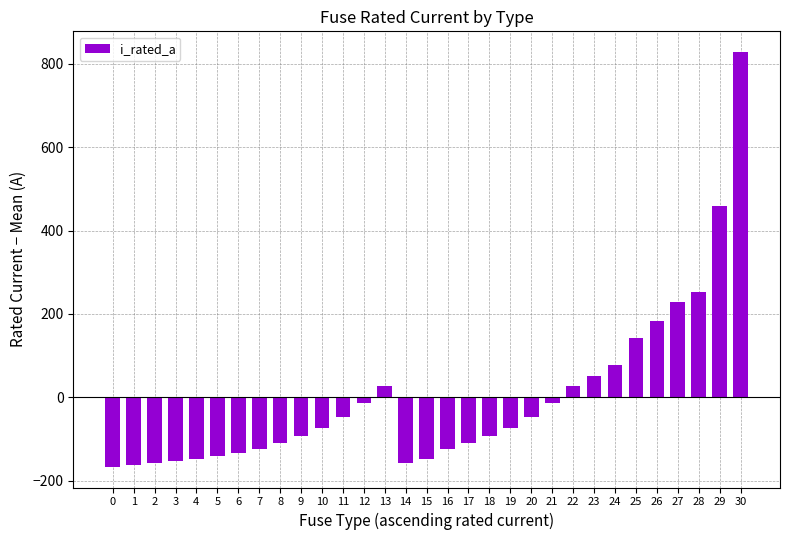

Is it true that the value at 11 is -47.4?

True